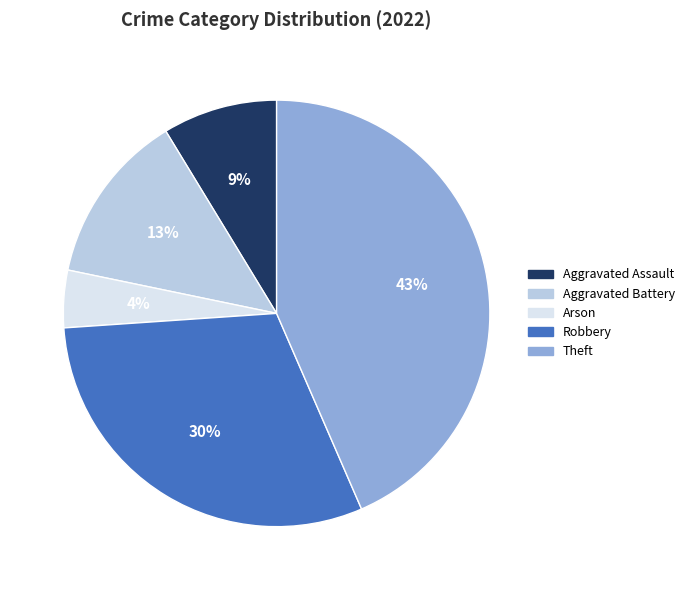

What percentage is the Arson slice, to the nearest percent?

4%